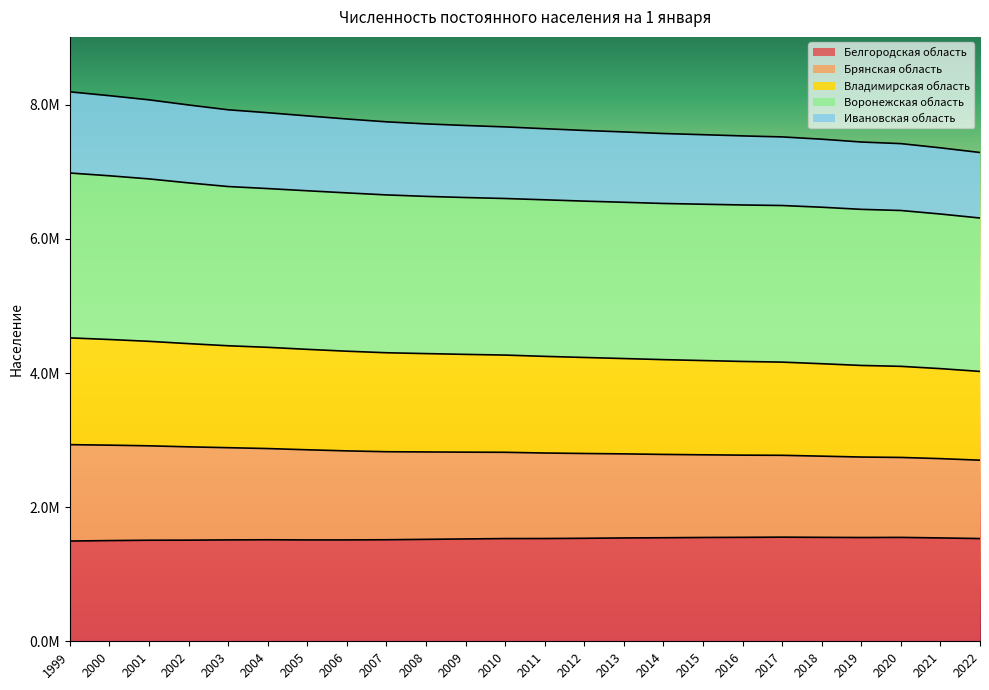

True or false: Белгородская область and Владимирская область intersect in this chart.

False